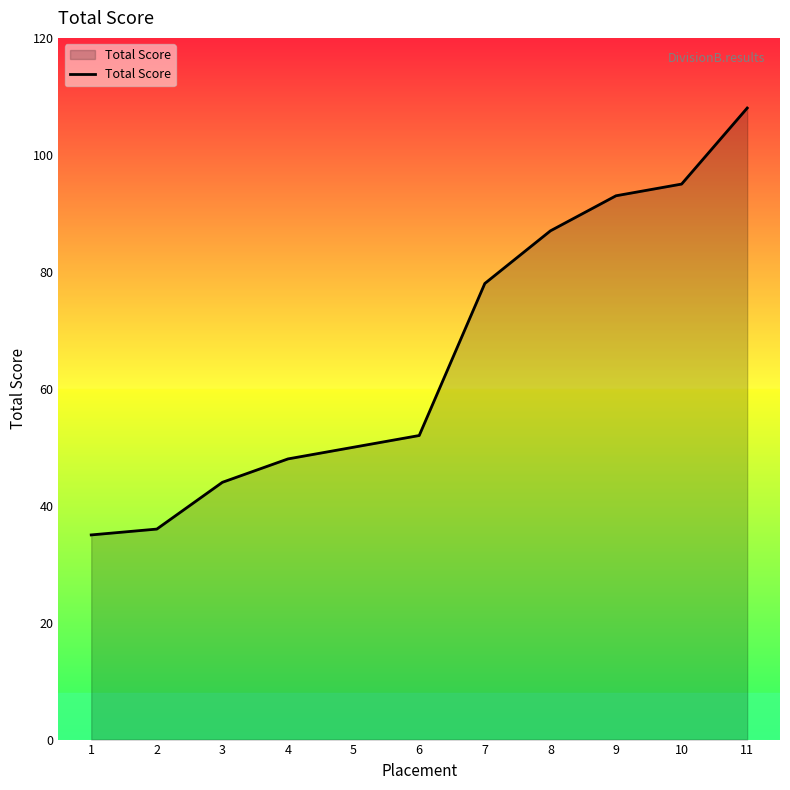

Reading left to right, what are all the values shown in this chart?

1=35	2=36	3=44	4=48	5=50	6=52	7=78	8=87	9=93	10=95	11=108